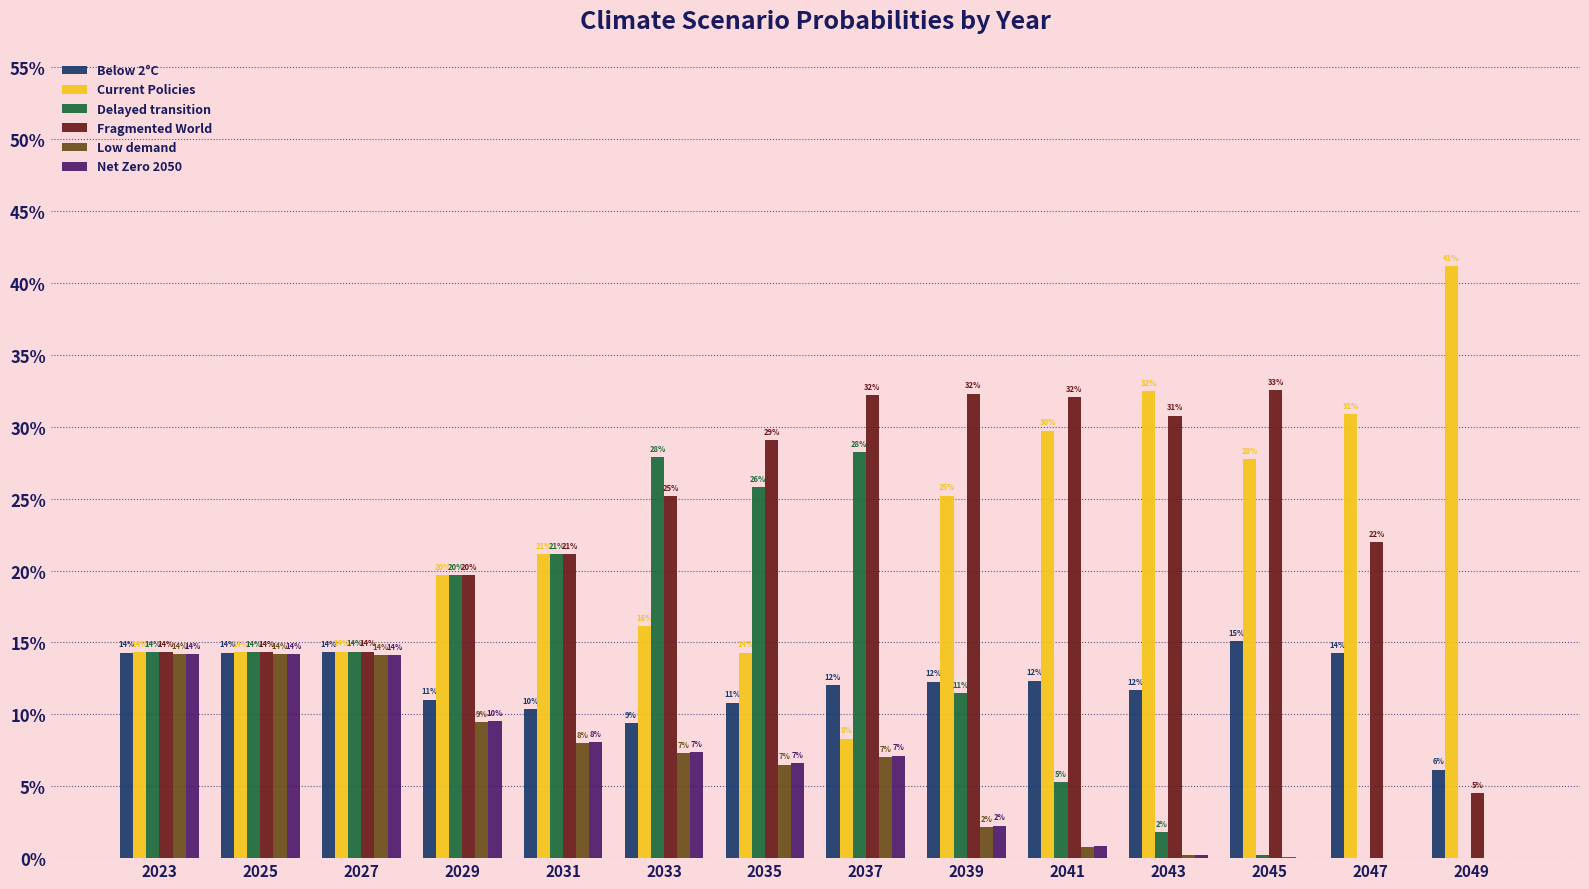

Which series has the largest total across all categories?

Fragmented World